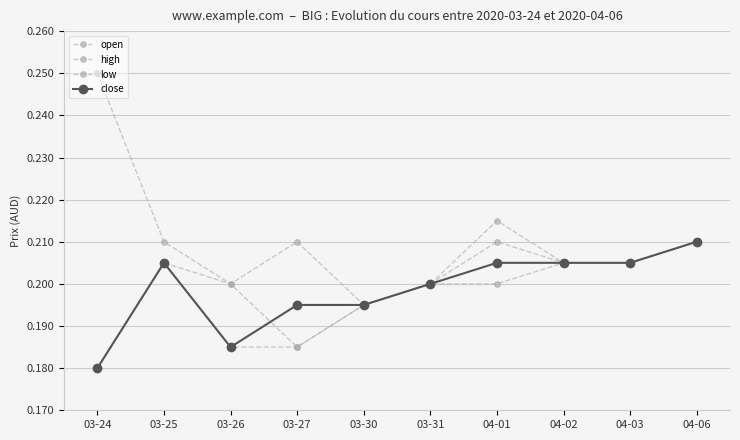

How many categories are shown in the chart?

10